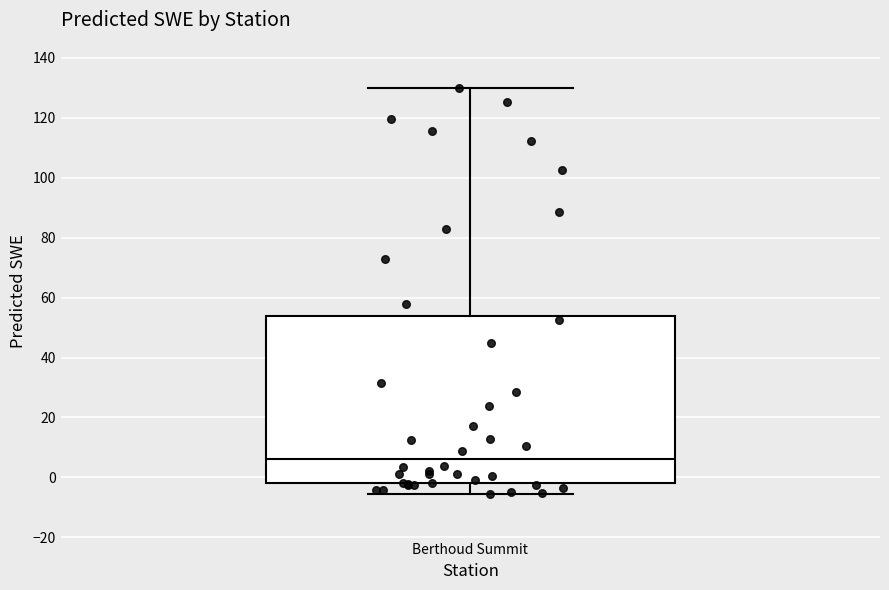

Read this box plot against the y-axis: the position of the median line, the range covered by the box, and the ends of both whiskers. The values are not printed on the chart, so give them approximately, as read against the axis.

median 6, box -2 to 54, whiskers -6 to 130